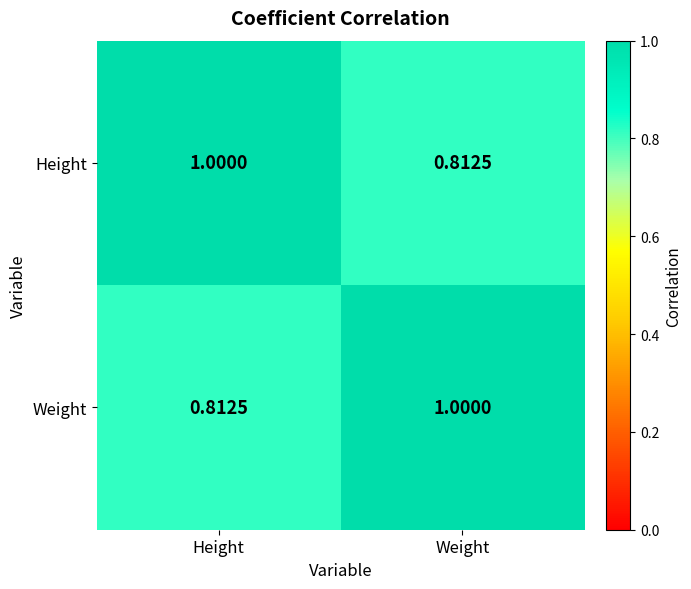

Is the value of Height at Weight greater than the value of Weight at Weight?

No